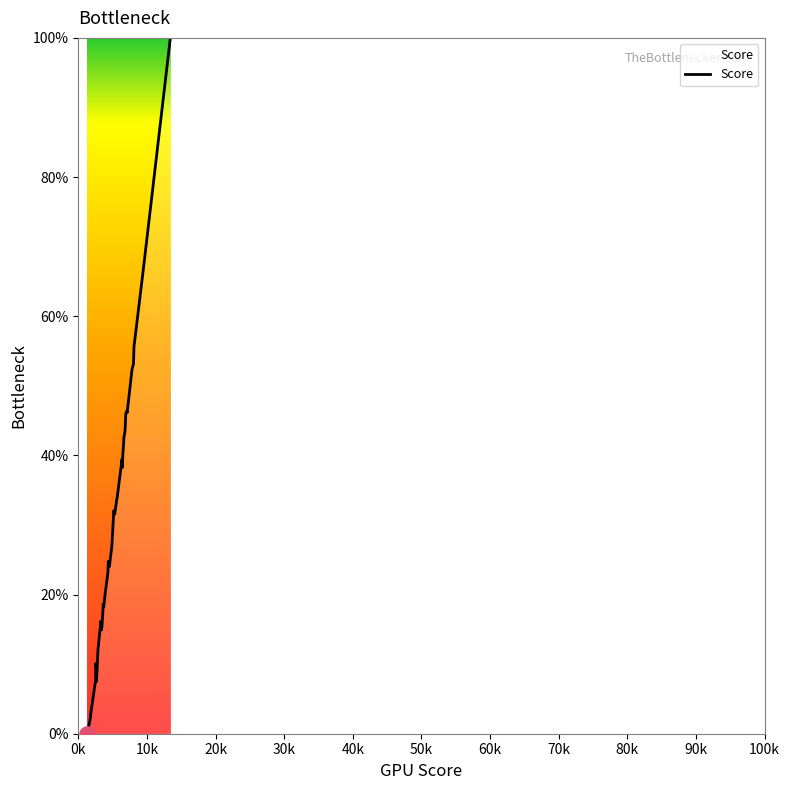

What is the maximum value shown in the chart?

100.0